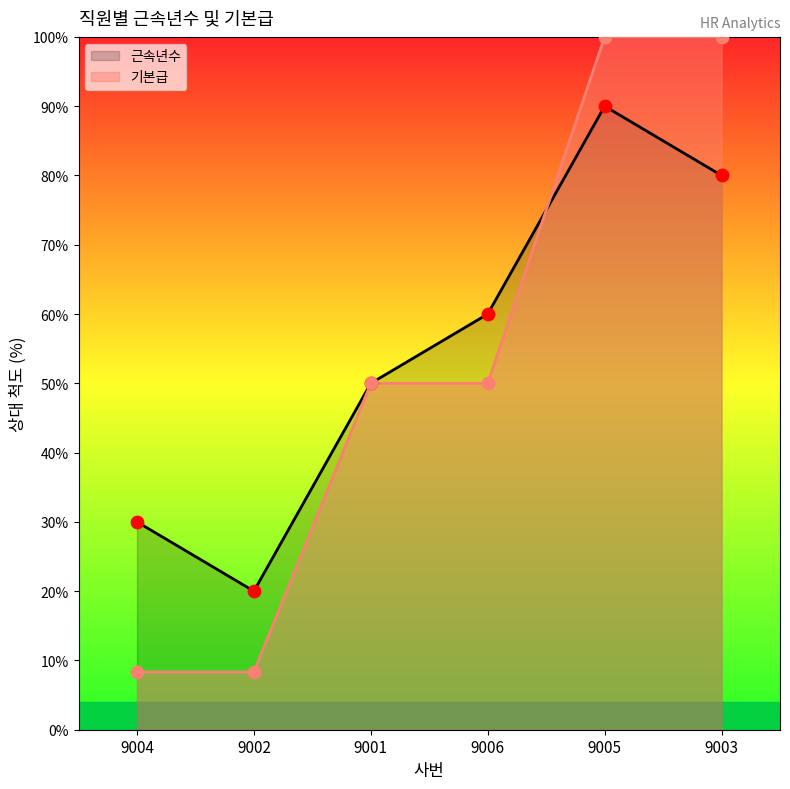

What is the total value across all series at 9004?

38.3